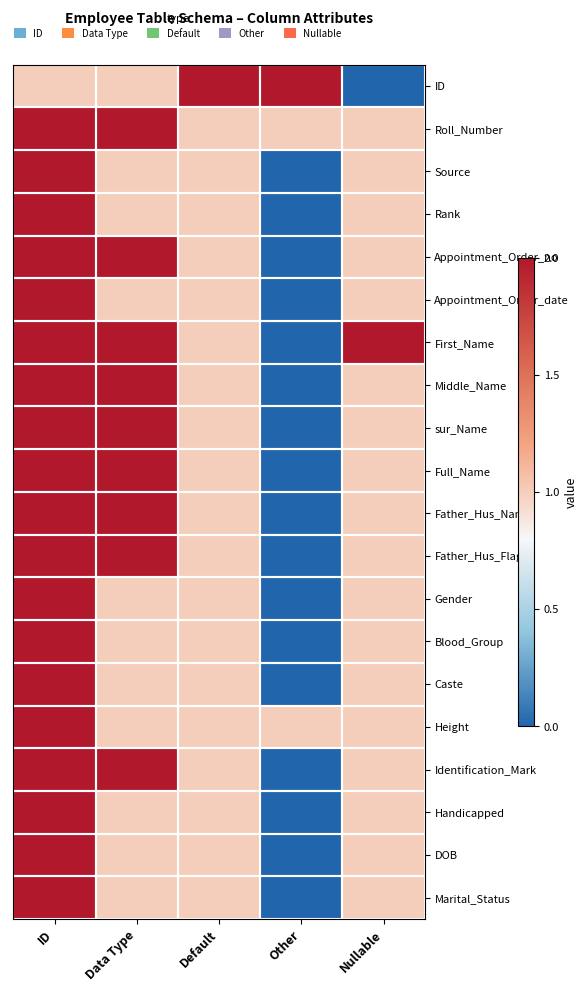

At how many categories does at least one series exceed 4?

1